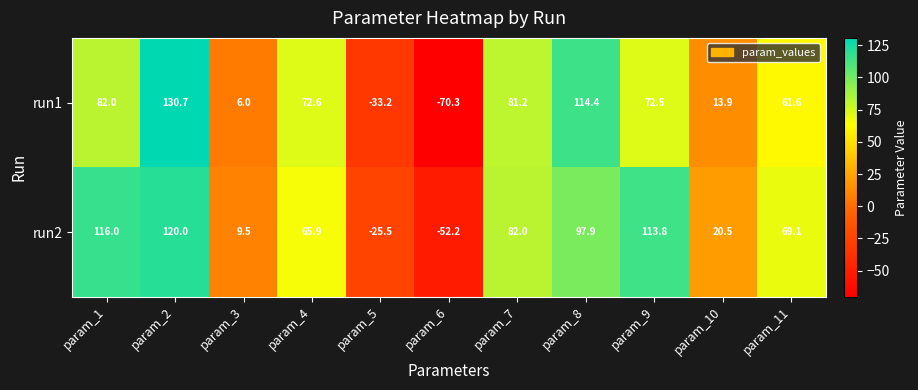

At which label does run2 first exceed 69?

param_1